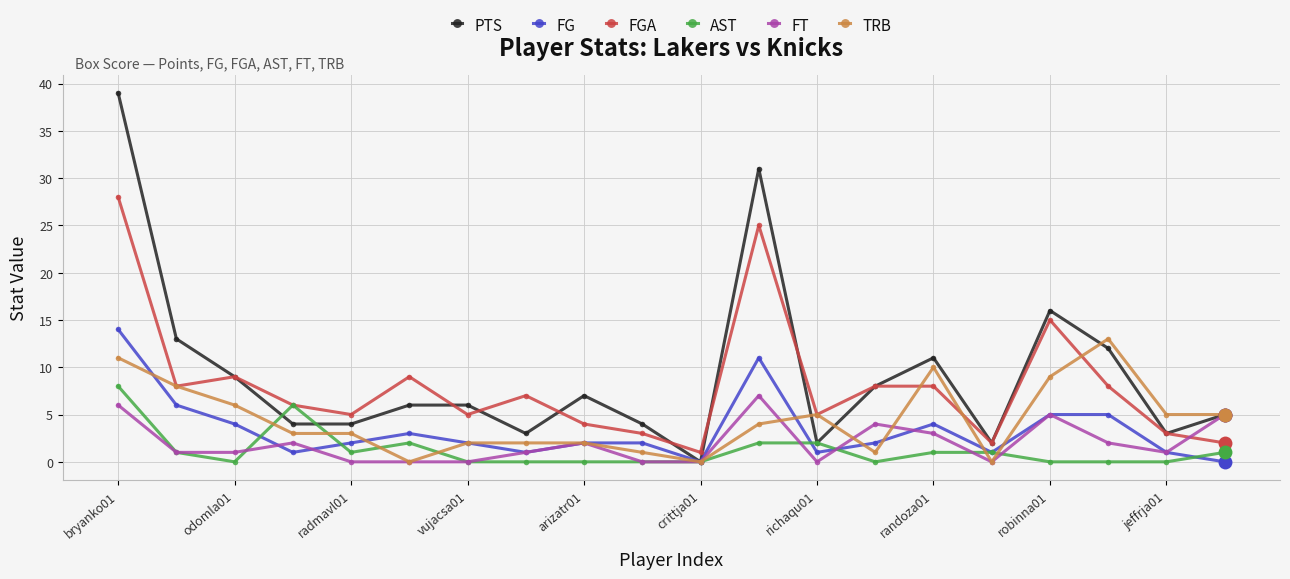

How many lines are shown in the chart?

6